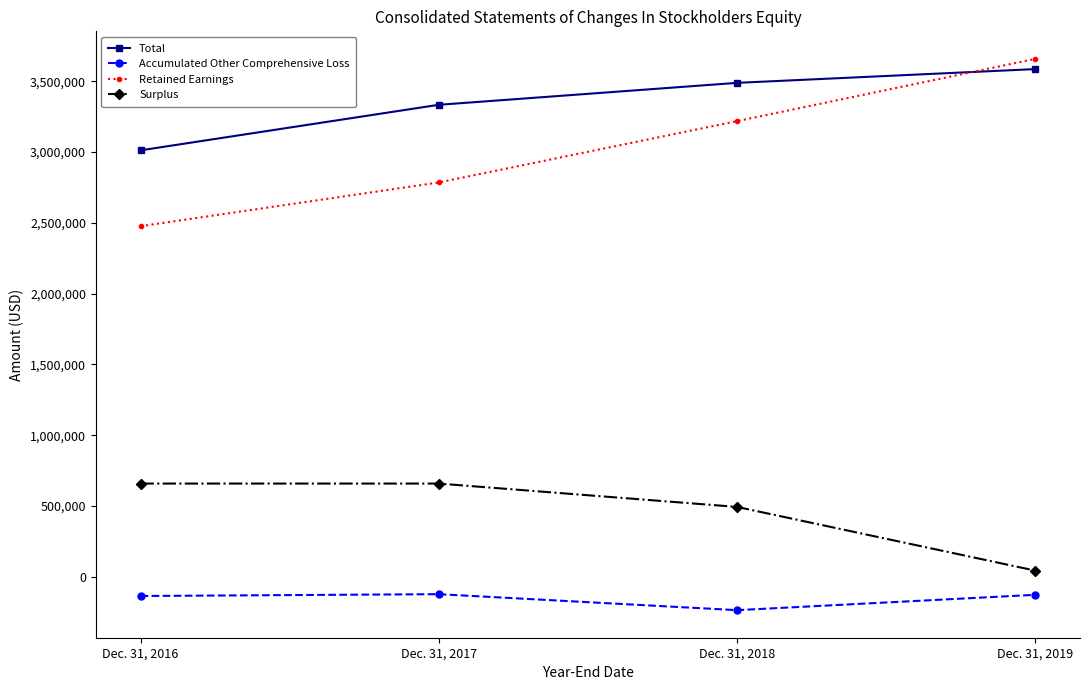

At which category is the sum across all series the highest?

Dec. 31, 2019